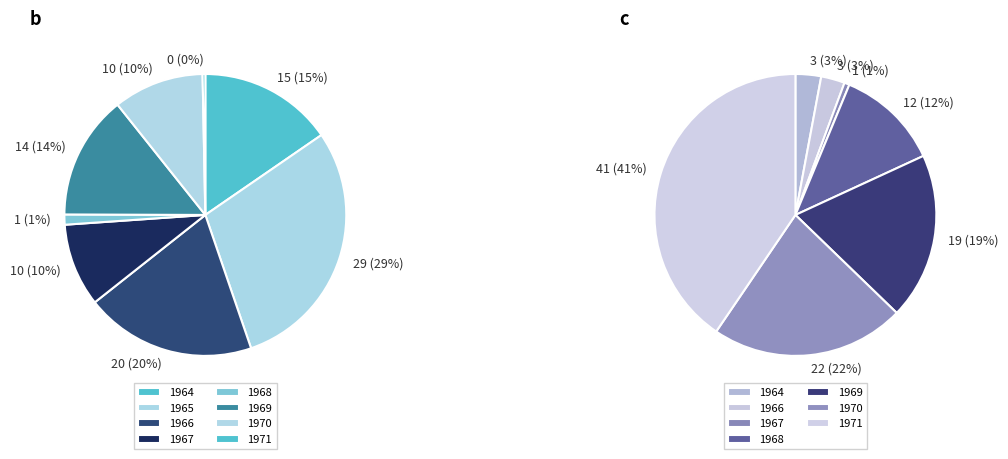

How many segments does this pie chart have?

8